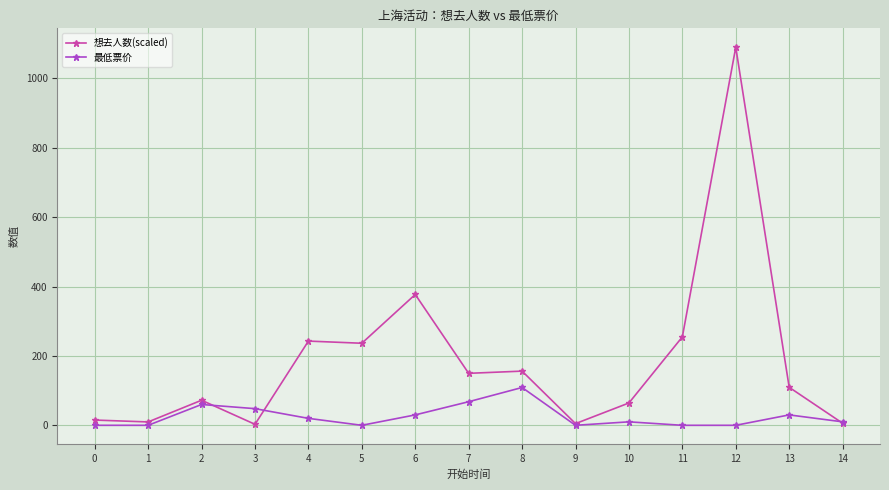

How many categories are shown in the chart?

15